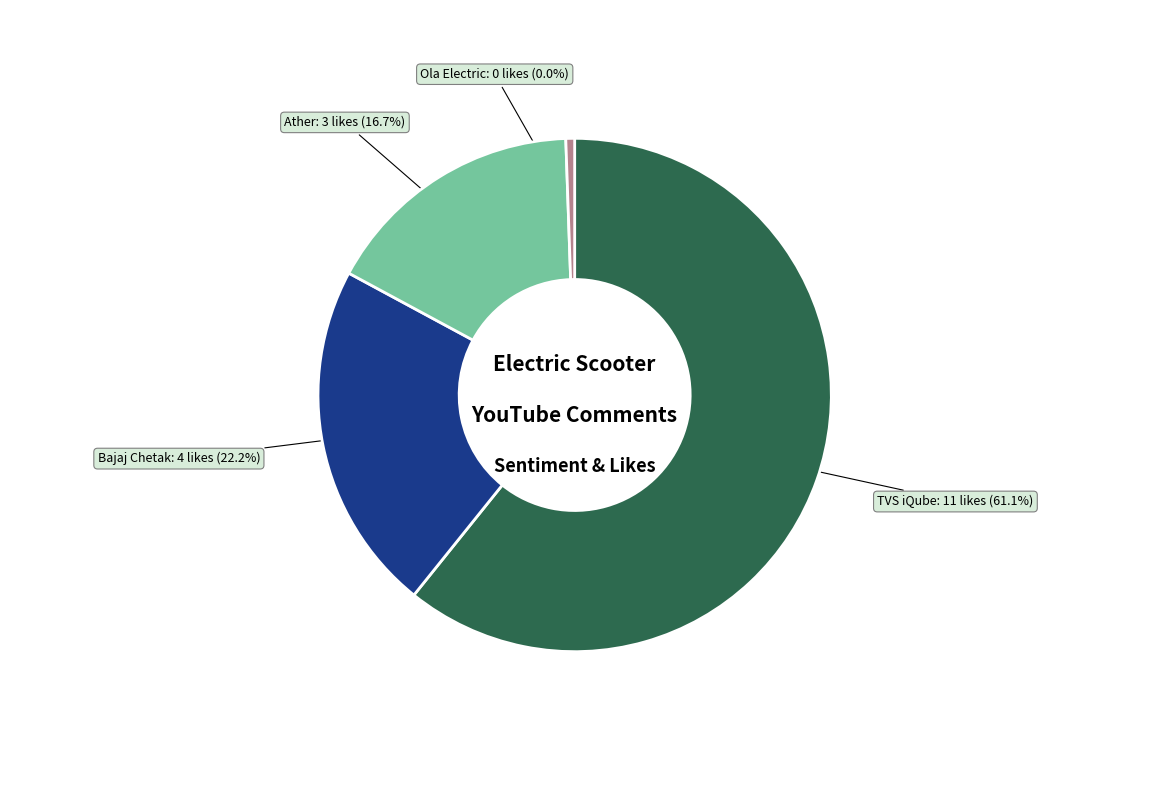

How many slices are in this pie chart?

4